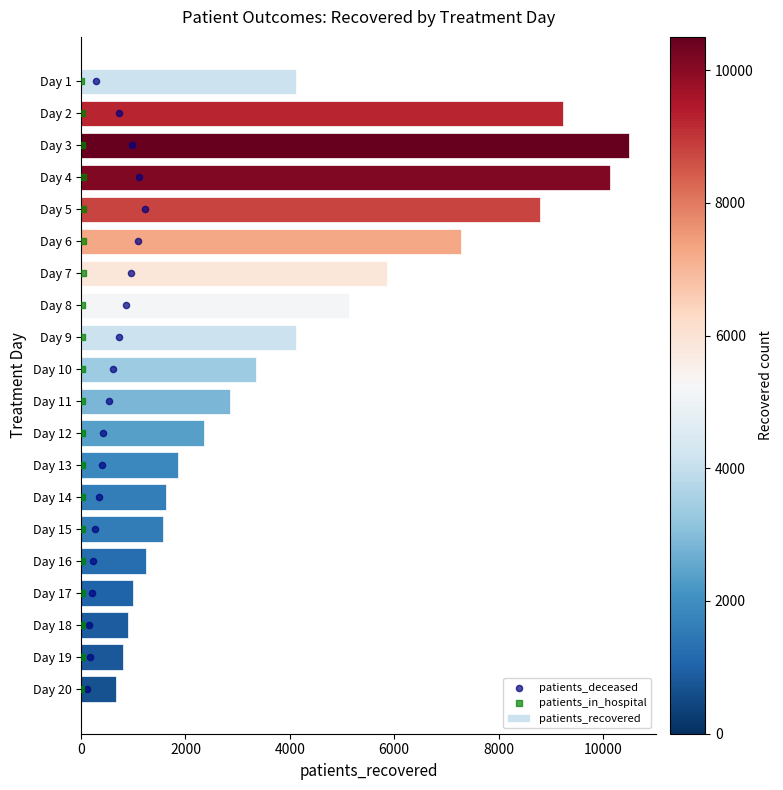

Which category has the highest value in the patients_recovered series?

Day 3